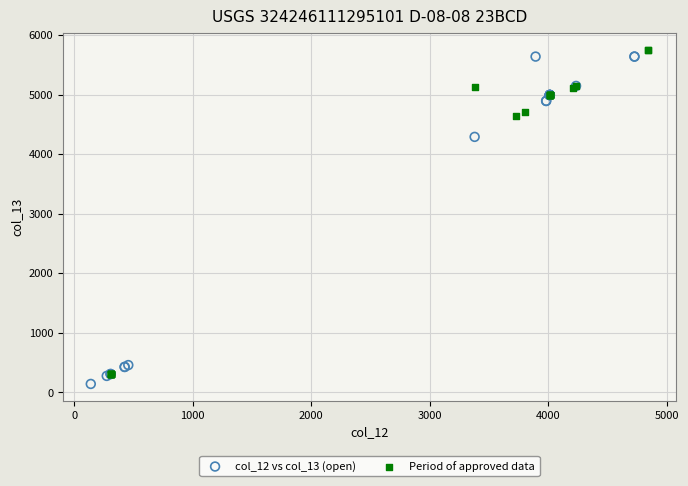

Which series reaches the minimum Y coordinate?

col_12 vs col_13 (open)